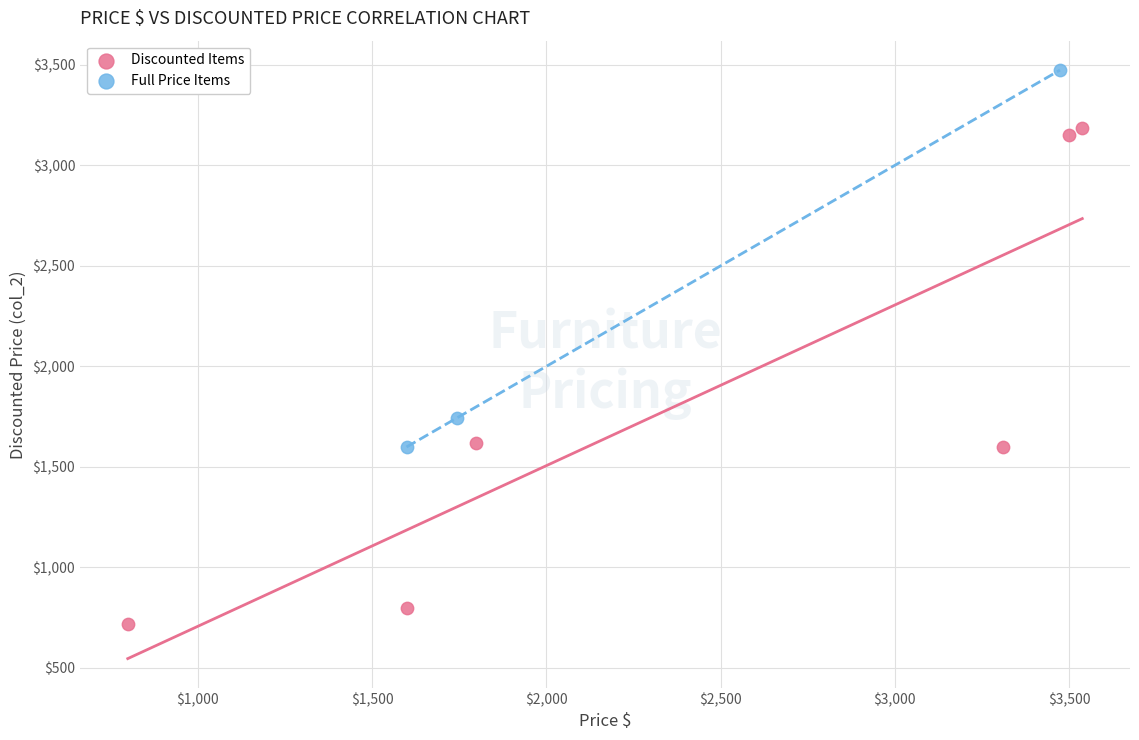

Which series has the widest spread of Y values?

Discounted Items